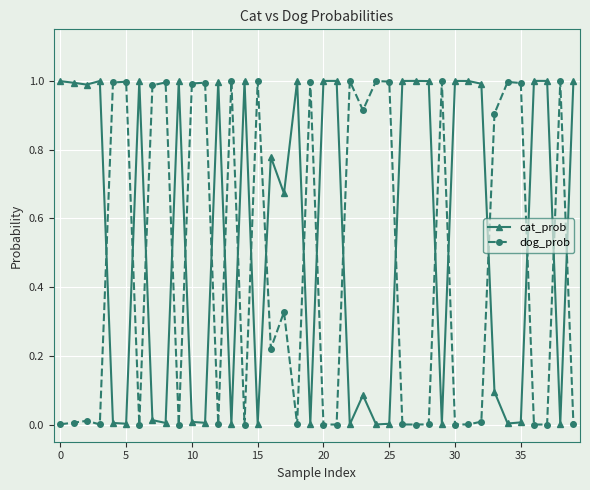

List the series in order of their overall mean, highest first.

cat_prob, dog_prob